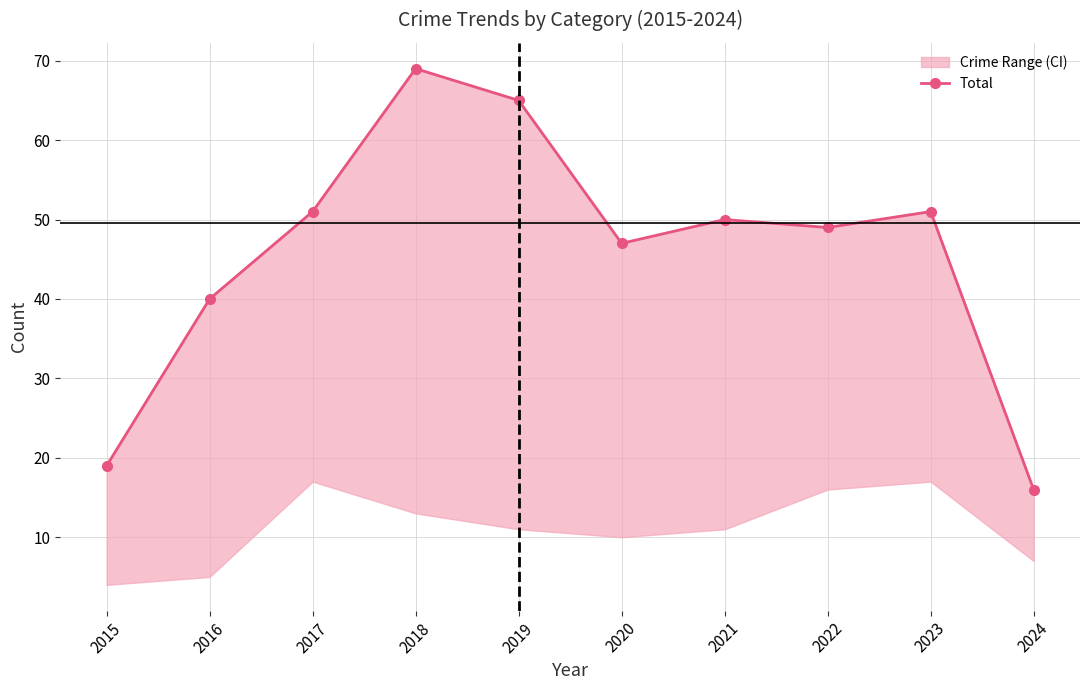

Is it true that the value at 2022 is 49?

True